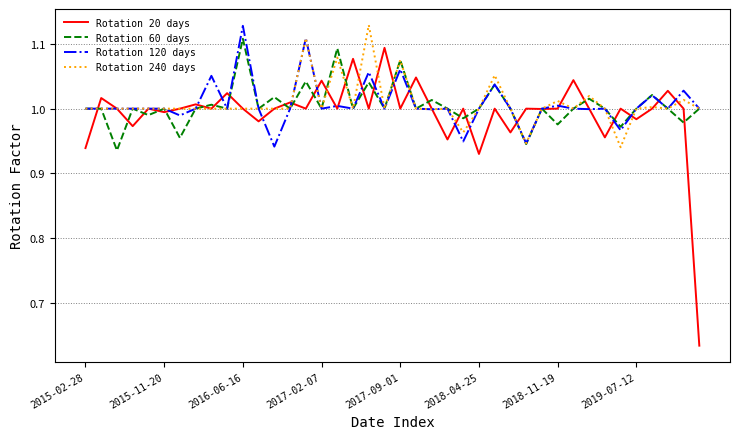

Which series has the largest range (max minus min)?

Rotation 20 days